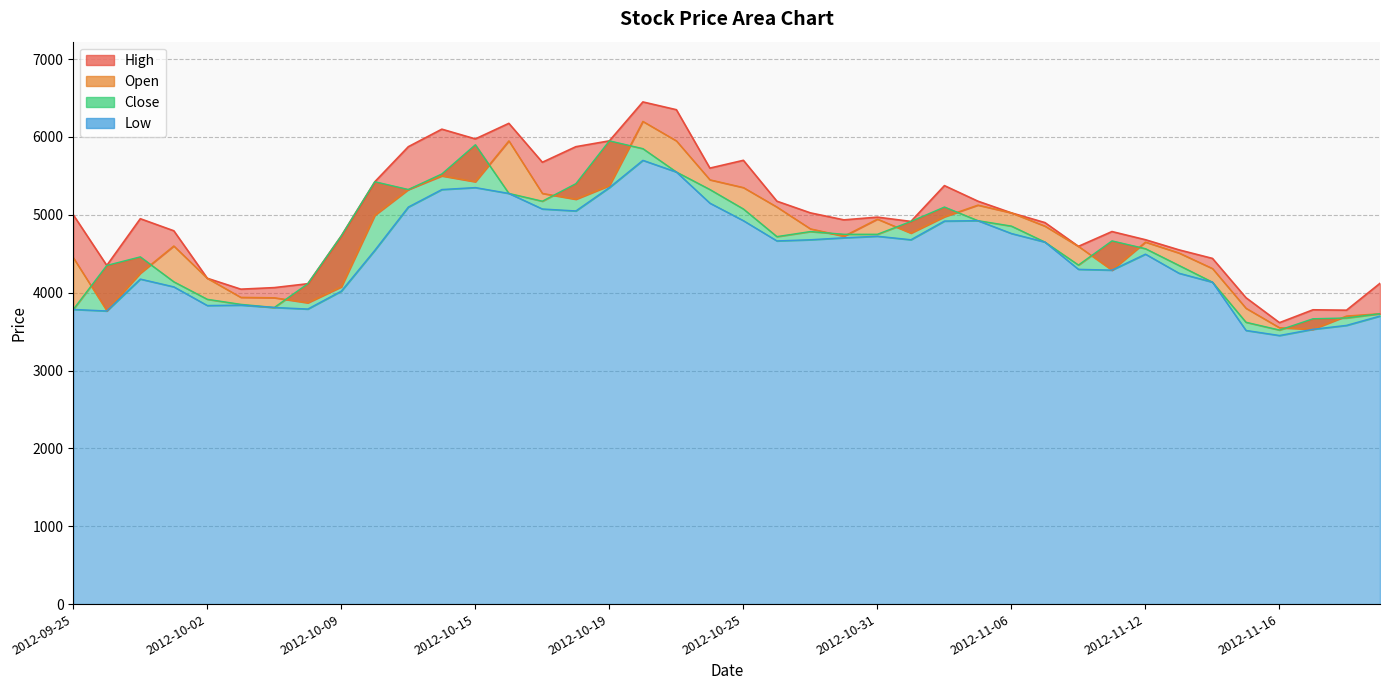

Reading right to left, extract all data points from this chart.

High: 2012-11-21=4120	2012-11-20=3775	2012-11-19=3780	2012-11-16=3615	2012-11-15=3935	2012-11-14=4440	2012-11-13=4550	2012-11-12=4680	2012-11-09=4785	2012-11-08=4595	2012-11-07=4900	2012-11-06=5025	2012-11-05=5175	2012-11-02=5375	2012-11-01=4915	2012-10-31=4970	2012-10-30=4935	2012-10-29=5025	2012-10-26=5175	2012-10-25=5700	2012-10-24=5600	2012-10-23=6350	2012-10-22=6450	2012-10-19=5950	2012-10-18=5875	2012-10-17=5675	2012-10-16=6175	2012-10-15=5975	2012-10-12=6100	2012-10-11=5875	2012-10-10=5425	2012-10-09=4730	2012-10-08=4115	2012-10-05=4065	2012-10-04=4045	2012-10-02=4185	2012-09-28=4795	2012-09-27=4950	2012-09-26=4350	2012-09-25=5000
Open: 2012-11-21=3730	2012-11-20=3700	2012-11-19=3530	2012-11-16=3550	2012-11-15=3800	2012-11-14=4310	2012-11-13=4510	2012-11-12=4650	2012-11-09=4290	2012-11-08=4595	2012-11-07=4855	2012-11-06=5025	2012-11-05=5125	2012-11-02=4975	2012-11-01=4765	2012-10-31=4945	2012-10-30=4725	2012-10-29=4820	2012-10-26=5100	2012-10-25=5350	2012-10-24=5450	2012-10-23=5950	2012-10-22=6200	2012-10-19=5375	2012-10-18=5200	2012-10-17=5275	2012-10-16=5950	2012-10-15=5425	2012-10-12=5500	2012-10-11=5325	2012-10-10=4995	2012-10-09=4075	2012-10-08=3870	2012-10-05=3935	2012-10-04=3940	2012-10-02=4185	2012-09-28=4600	2012-09-27=4250	2012-09-26=3770	2012-09-25=4450
Close: 2012-11-21=3730	2012-11-20=3675	2012-11-19=3665	2012-11-16=3520	2012-11-15=3620	2012-11-14=4135	2012-11-13=4350	2012-11-12=4565	2012-11-09=4665	2012-11-08=4355	2012-11-07=4650	2012-11-06=4855	2012-11-05=4925	2012-11-02=5100	2012-11-01=4915	2012-10-31=4750	2012-10-30=4750	2012-10-29=4785	2012-10-26=4720	2012-10-25=5075	2012-10-24=5325	2012-10-23=5550	2012-10-22=5850	2012-10-19=5950	2012-10-18=5400	2012-10-17=5175	2012-10-16=5275	2012-10-15=5900	2012-10-12=5525	2012-10-11=5325	2012-10-10=5425	2012-10-09=4730	2012-10-08=4115	2012-10-05=3810	2012-10-04=3850	2012-10-02=3915	2012-09-28=4140	2012-09-27=4460	2012-09-26=4350	2012-09-25=3785
Low: 2012-11-21=3700	2012-11-20=3580	2012-11-19=3530	2012-11-16=3450	2012-11-15=3515	2012-11-14=4135	2012-11-13=4250	2012-11-12=4495	2012-11-09=4290	2012-11-08=4300	2012-11-07=4650	2012-11-06=4760	2012-11-05=4925	2012-11-02=4920	2012-11-01=4680	2012-10-31=4725	2012-10-30=4705	2012-10-29=4680	2012-10-26=4665	2012-10-25=4925	2012-10-24=5150	2012-10-23=5550	2012-10-22=5700	2012-10-19=5350	2012-10-18=5050	2012-10-17=5075	2012-10-16=5275	2012-10-15=5350	2012-10-12=5325	2012-10-11=5100	2012-10-10=4545	2012-10-09=4020	2012-10-08=3790	2012-10-05=3810	2012-10-04=3840	2012-10-02=3835	2012-09-28=4075	2012-09-27=4175	2012-09-26=3765	2012-09-25=3785